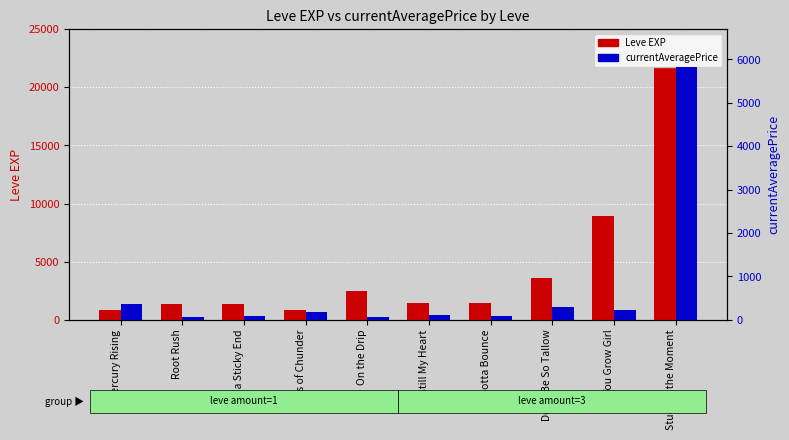

Which category has the highest value in the Leve EXP series?

Stuck in the Moment